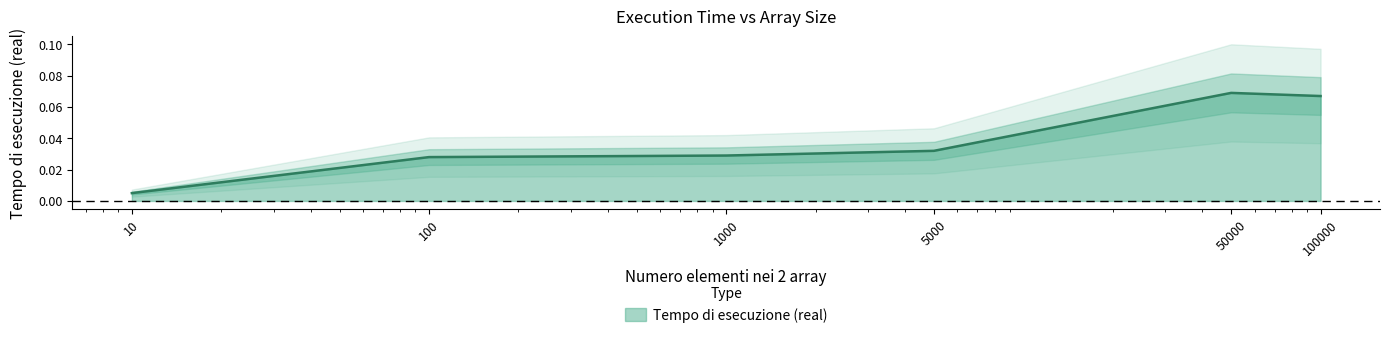

Reading right to left, list all the values displayed in this chart.

100000=0.1	50000=0.1	5000=0.0	1000=0.0	100=0.0	10=0.0